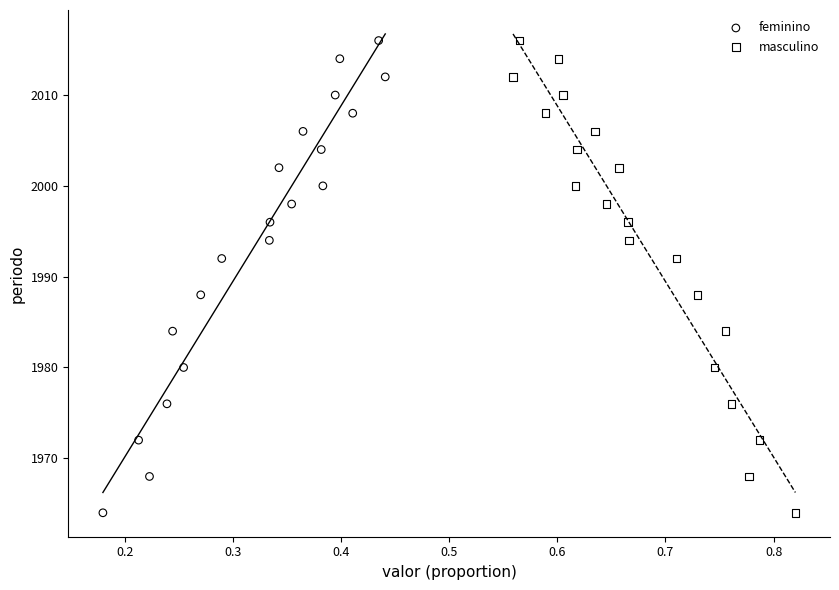

What are all the series names shown in the legend?

feminino, masculino